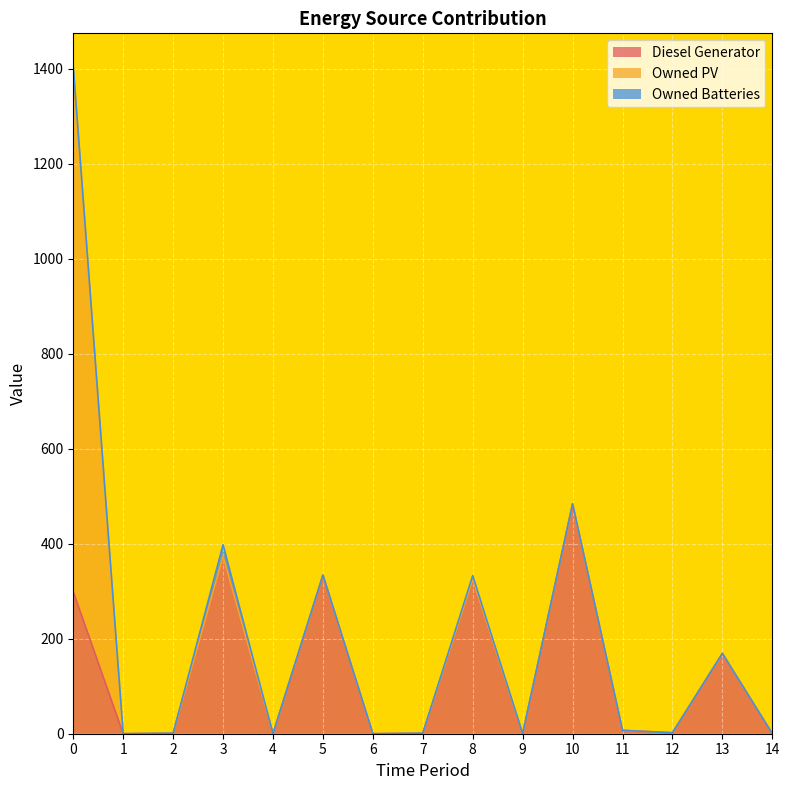

Read the Owned PV line value at 11.

7